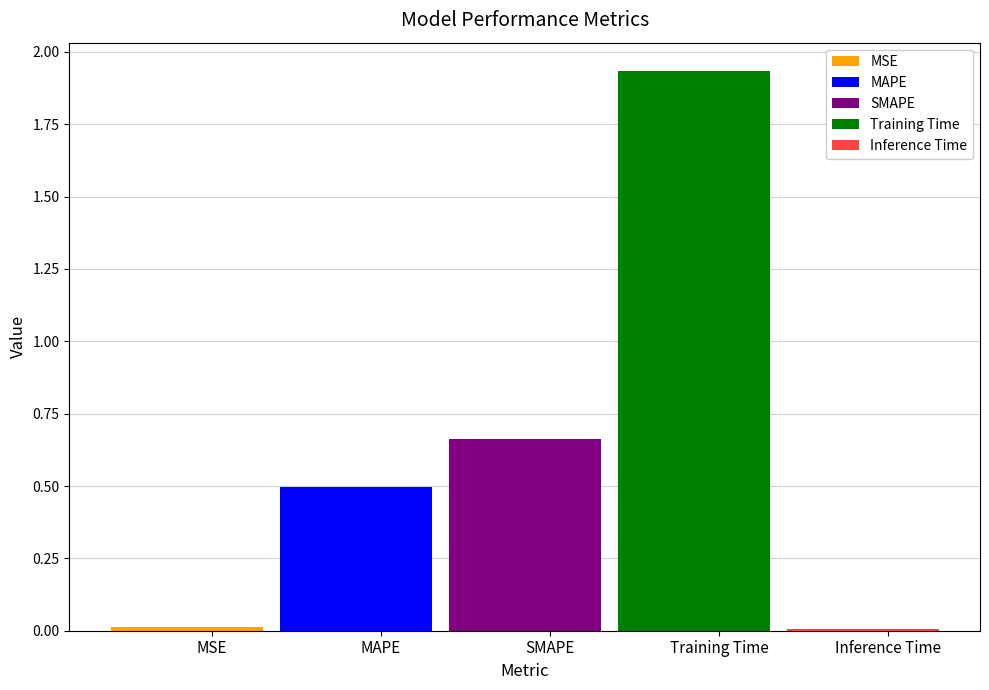

The value at Inference Time is 0.0. True or false?

False